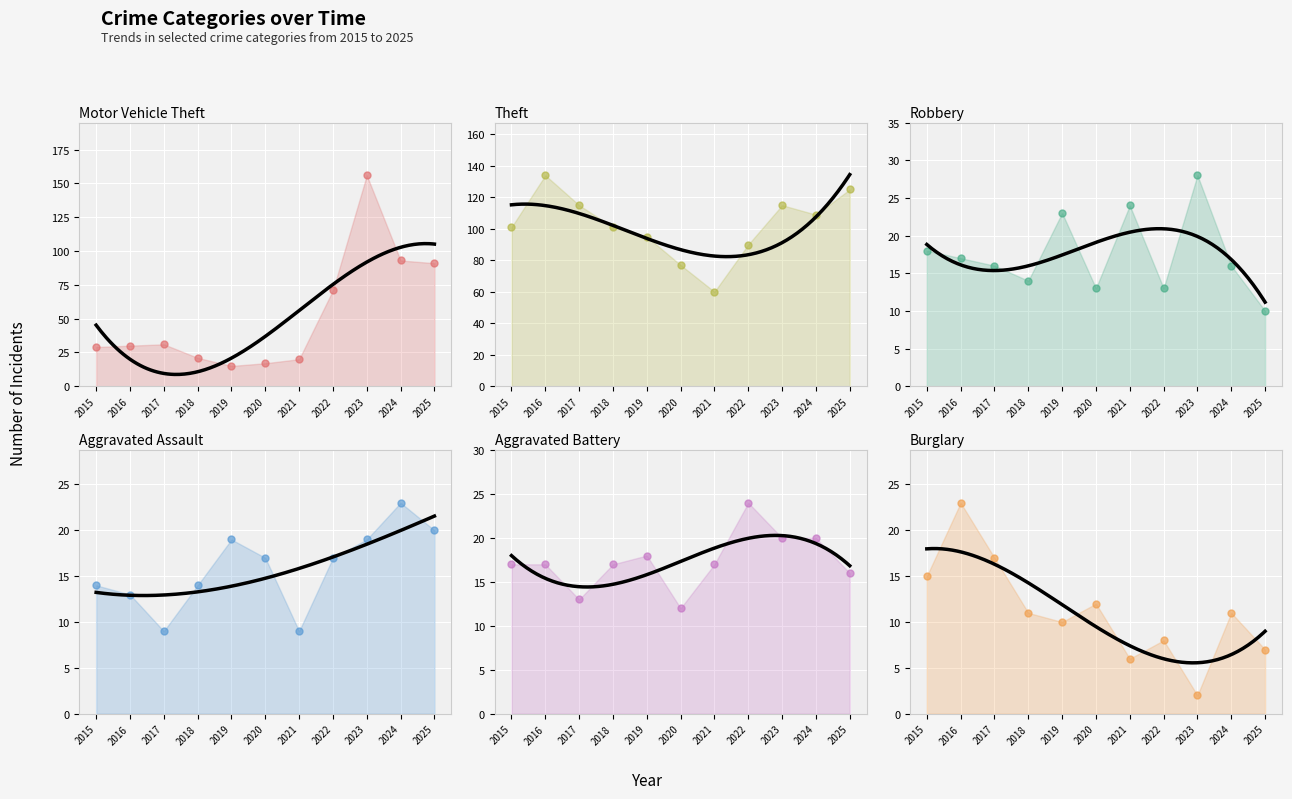

Is the value of Motor Vehicle Theft at 2025 greater than the value of Aggravated Assault at 2022?

Yes